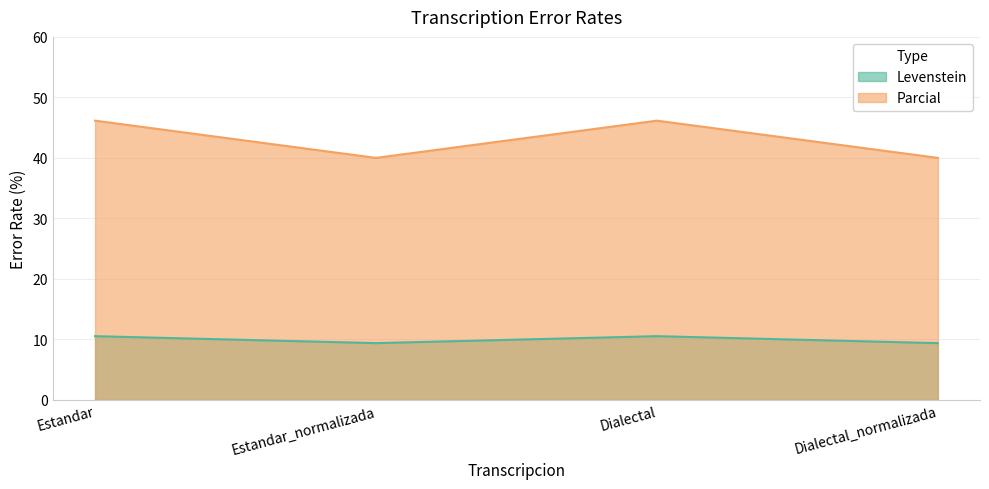

Rank the series at Dialectal_normalizada from lowest to highest value.

Levenstein, Parcial